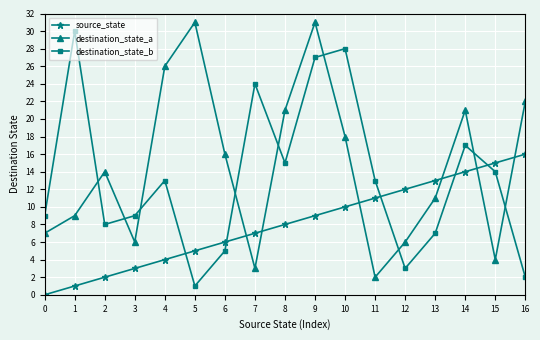

What is the sum of all destination_state_a values?

248